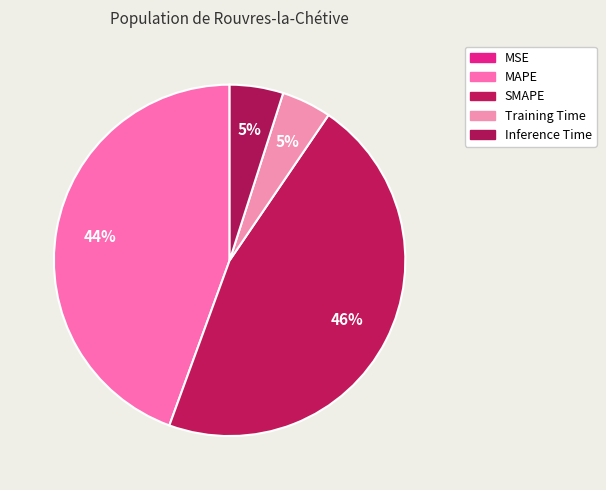

Count the number of slices in the pie.

5